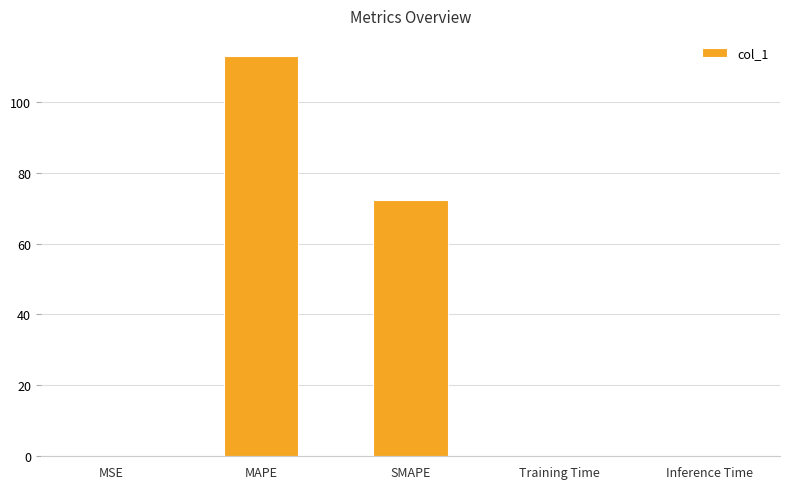

Are the bars horizontal?

No